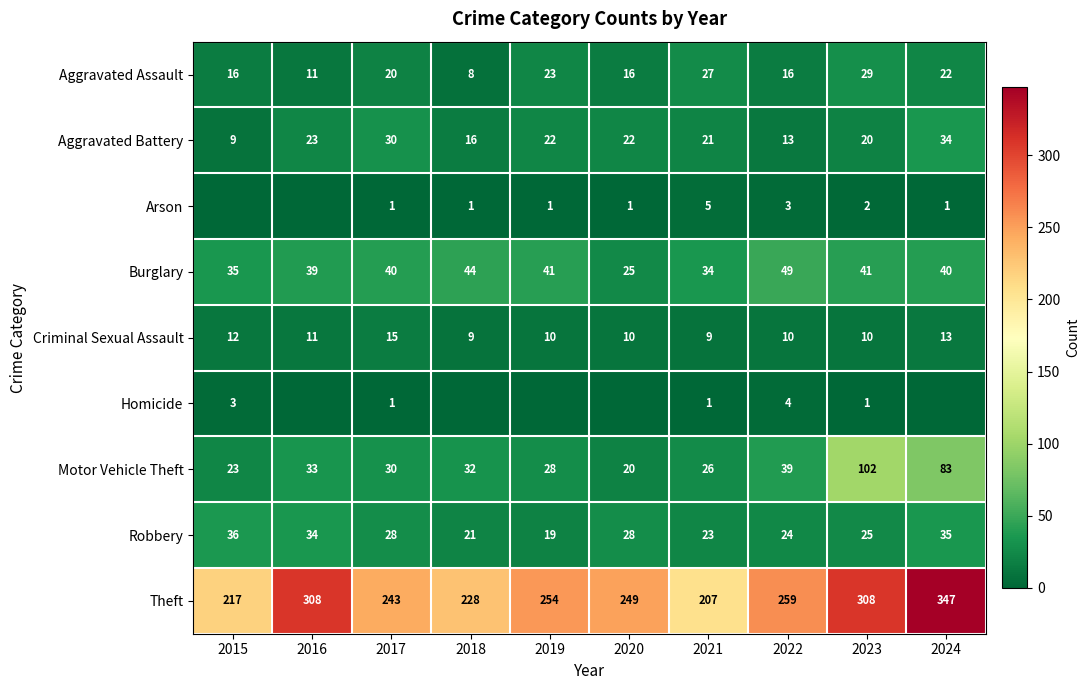

Is it true that Criminal Sexual Assault equals 14 at 2019?

False